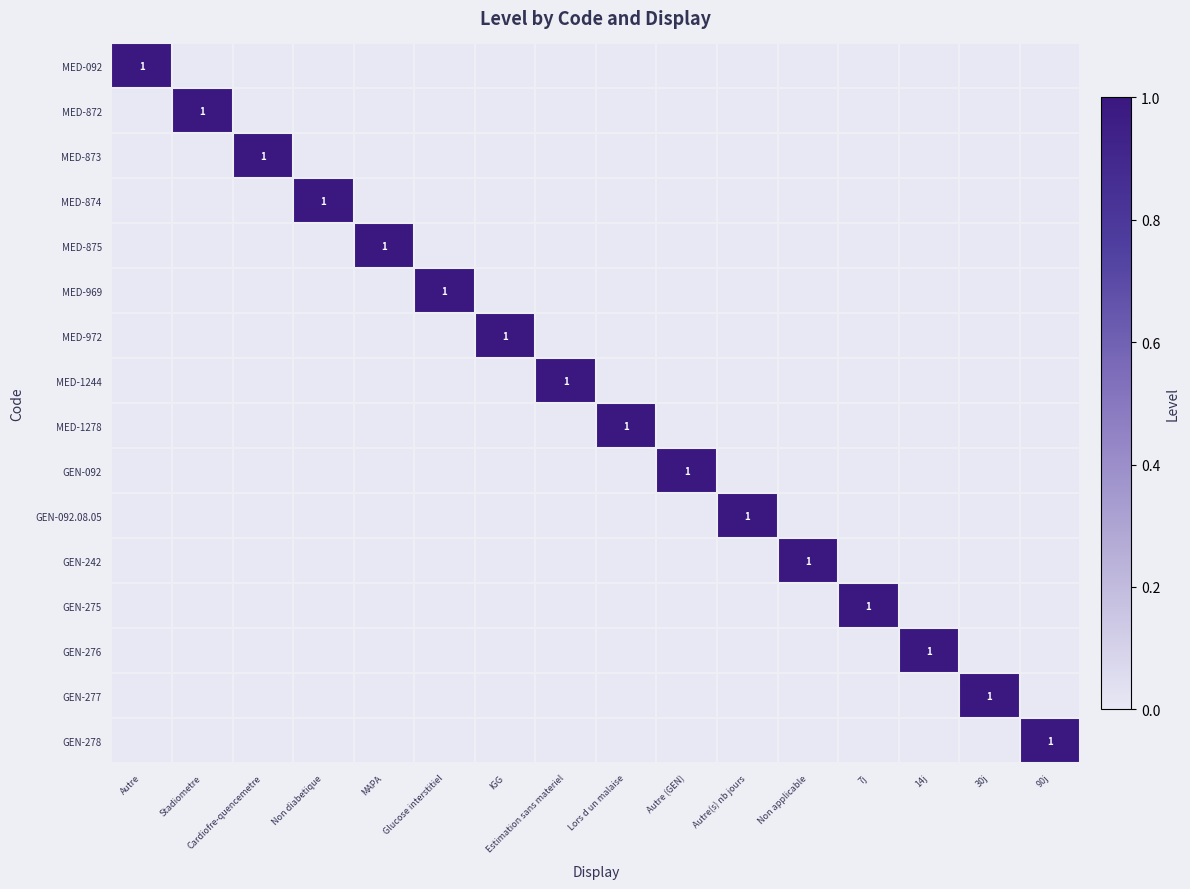

Which label corresponds to the smallest value in the chart?

Stadiometre